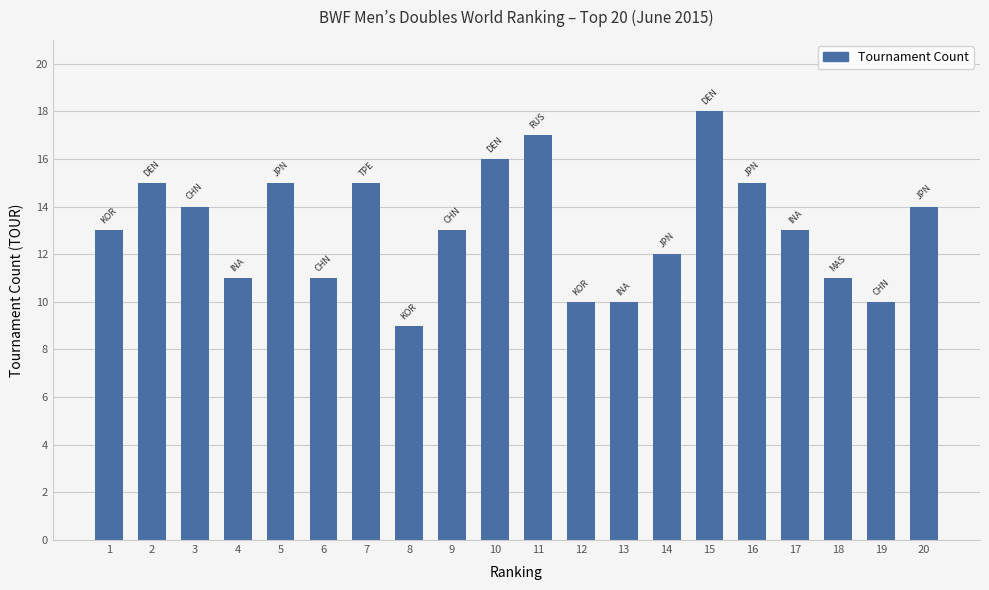

What is the value of the 15th bar from the left?

18